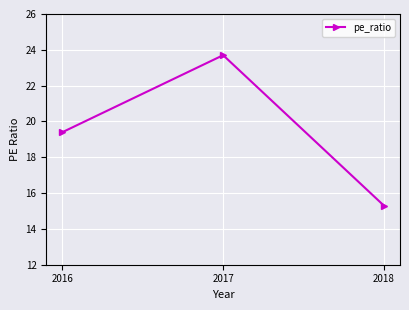

What is the difference between the maximum and second lowest values?

4.3